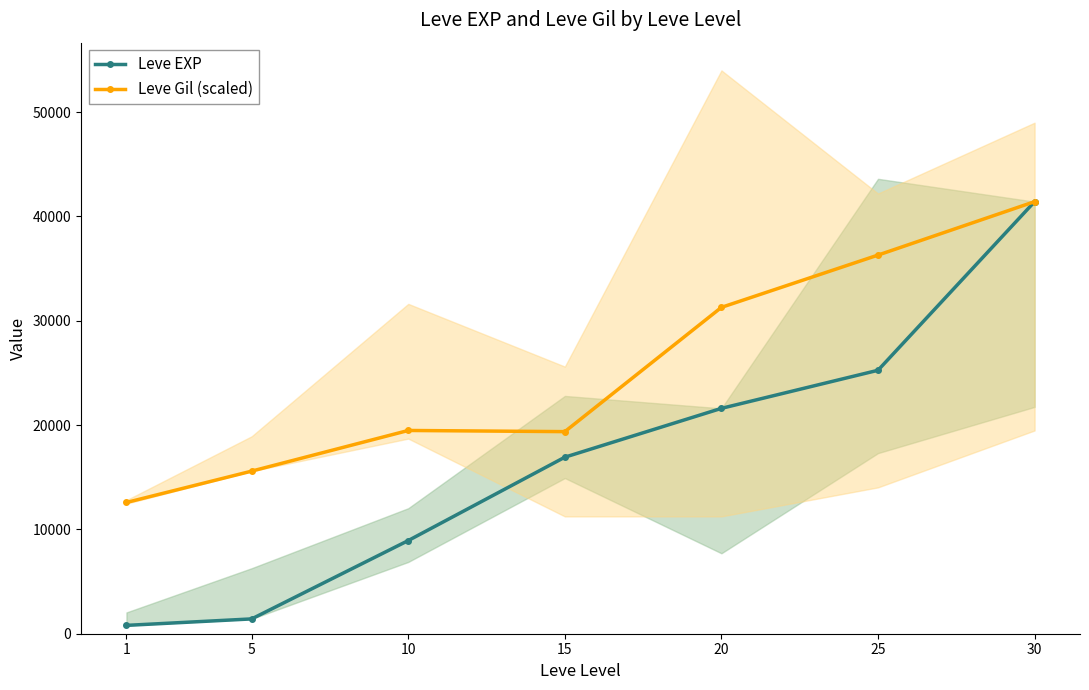

Reading left to right, extract all data points from this chart.

Leve EXP: 1=800.0	5=1420.0	10=8930.0	15=16920.0	20=21600.0	25=25250.0	30=41410.0
Leve Gil (scaled): 1=12578.8	5=15584.4	10=19480.5	15=19369.2	20=31280.1	25=36289.4	30=41410.0